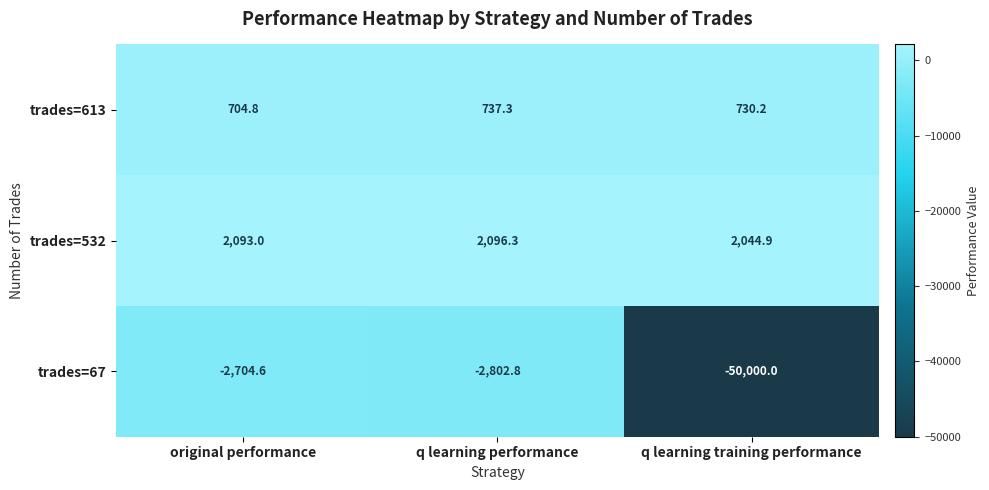

At which label is trades=532 closest to 2070?

original performance